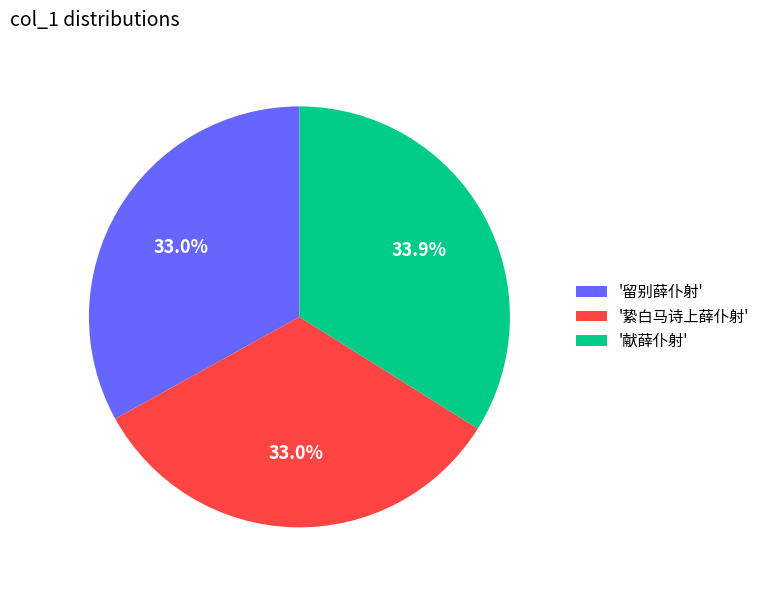

Which has a higher value, '献薛仆射' or '絷白马诗上薛仆射'?

'献薛仆射'